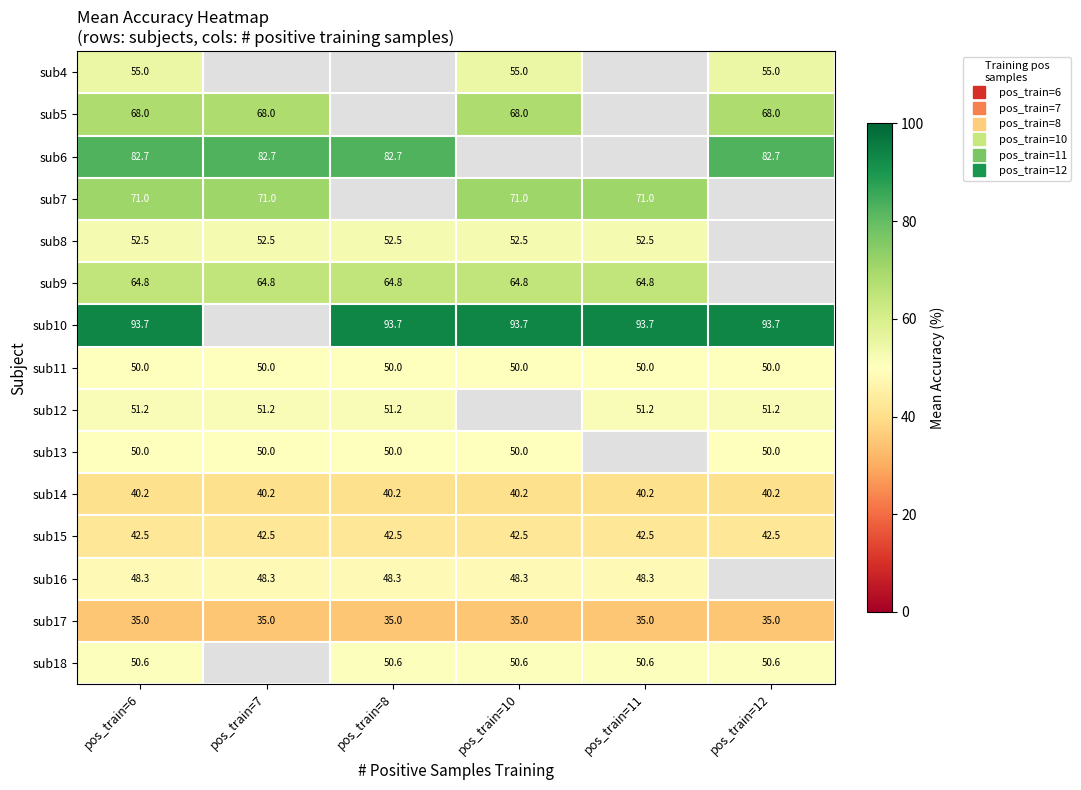

How many values in sub4 are above zero?

3